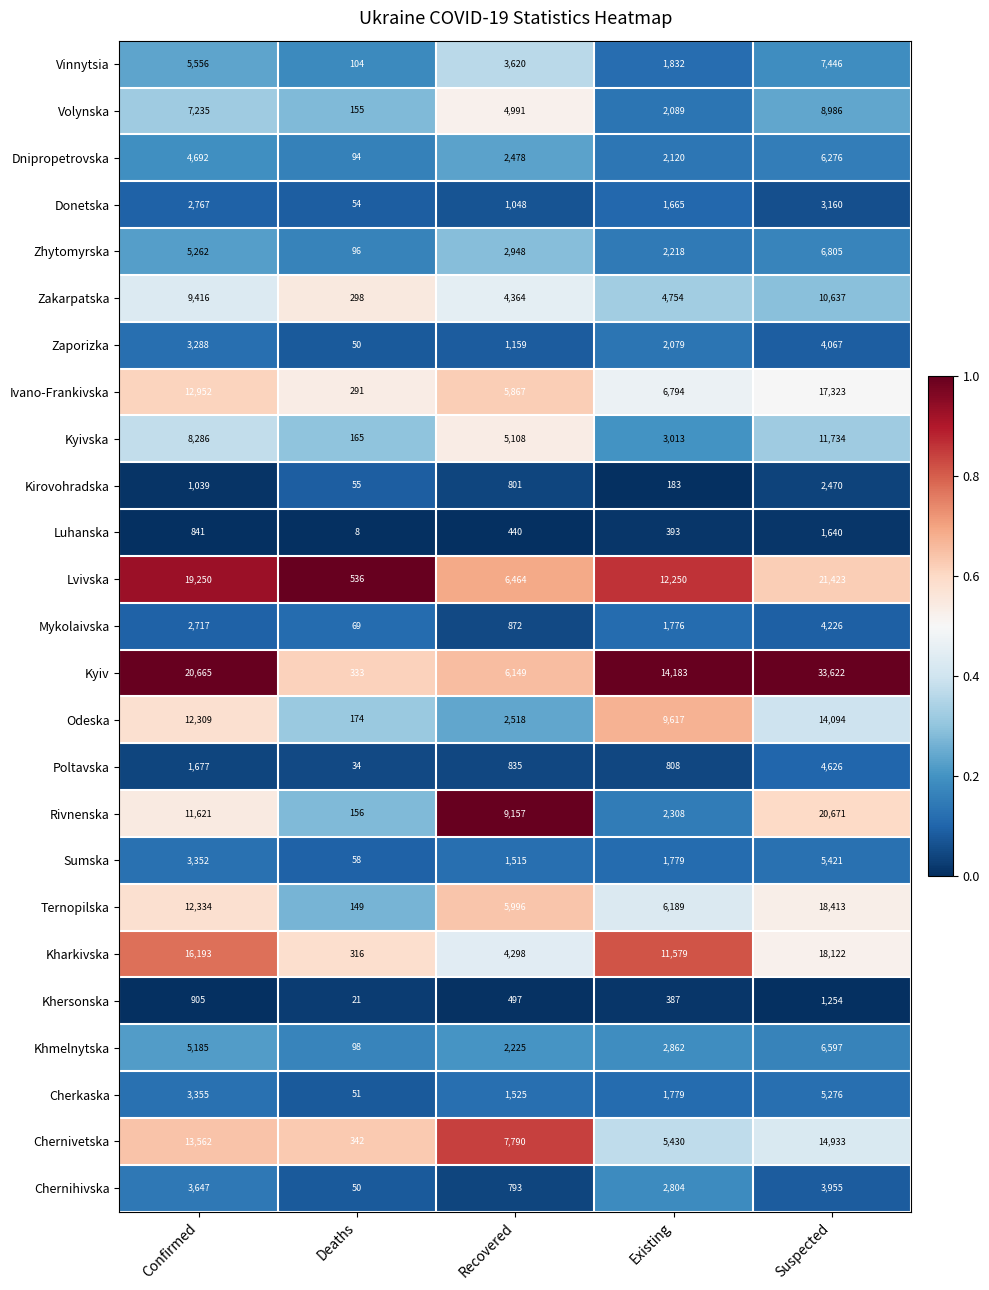

The Dnipropetrovska series shows 94 at Deaths. True or false?

True